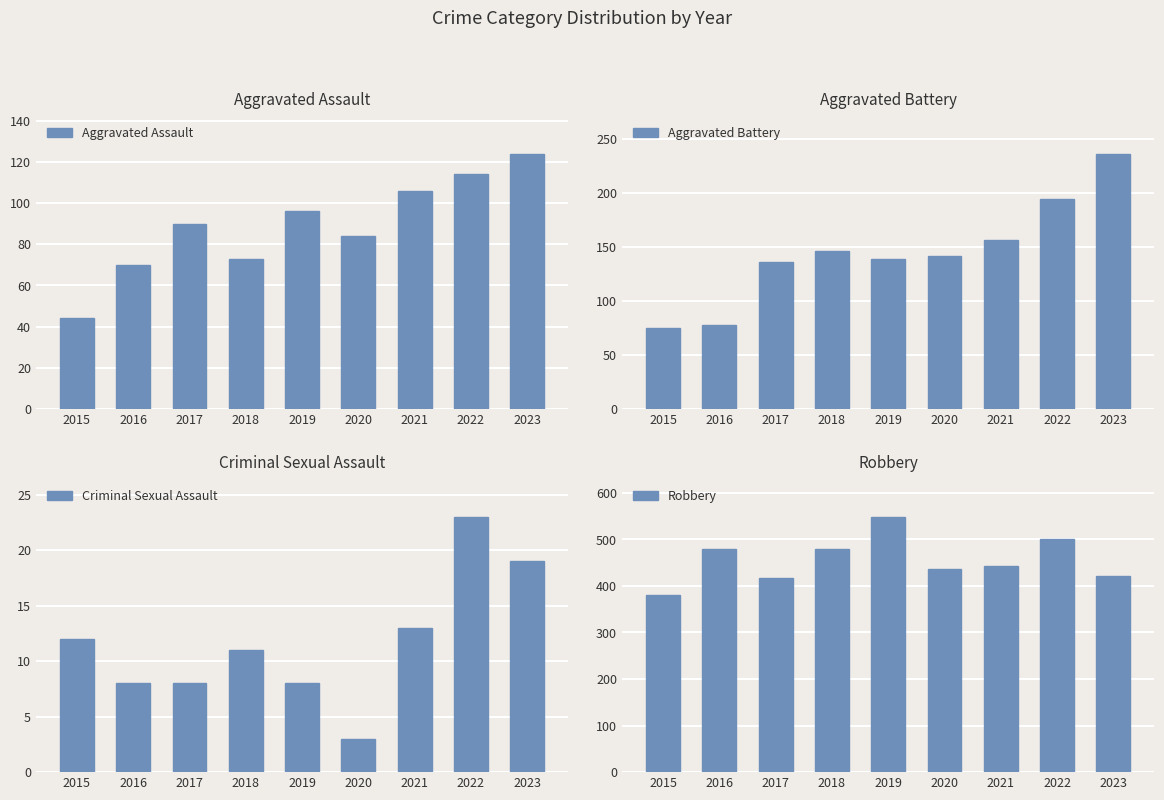

Count the number of data series in this chart.

4